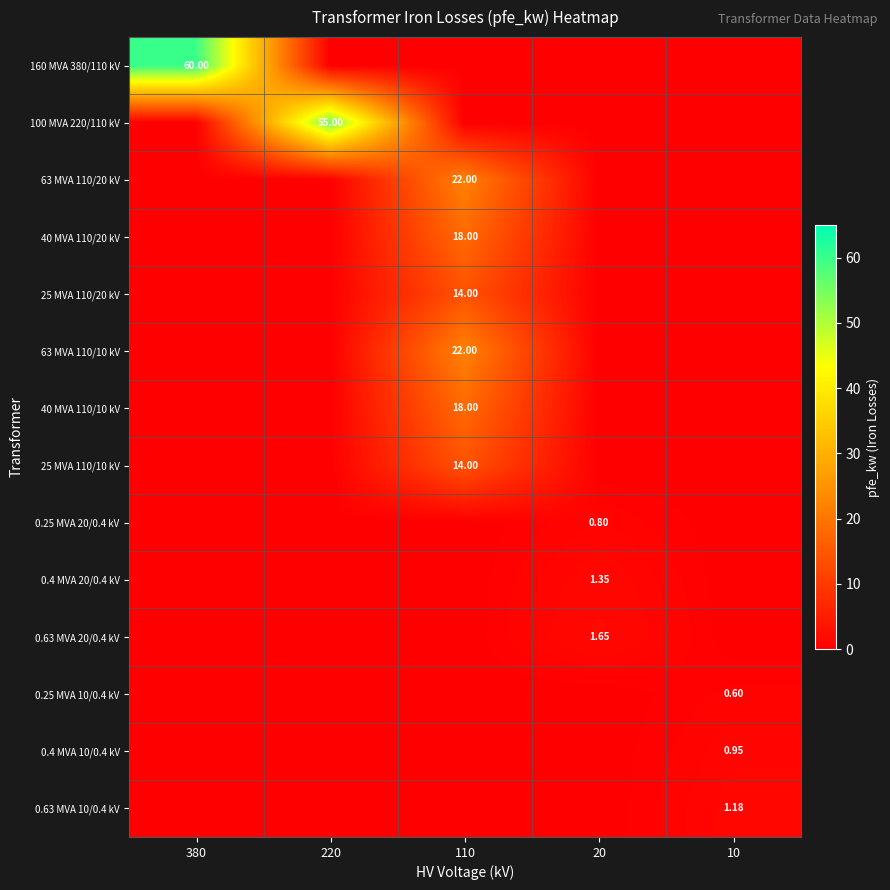

What is the spread (max minus min) of values at 220?

55.0